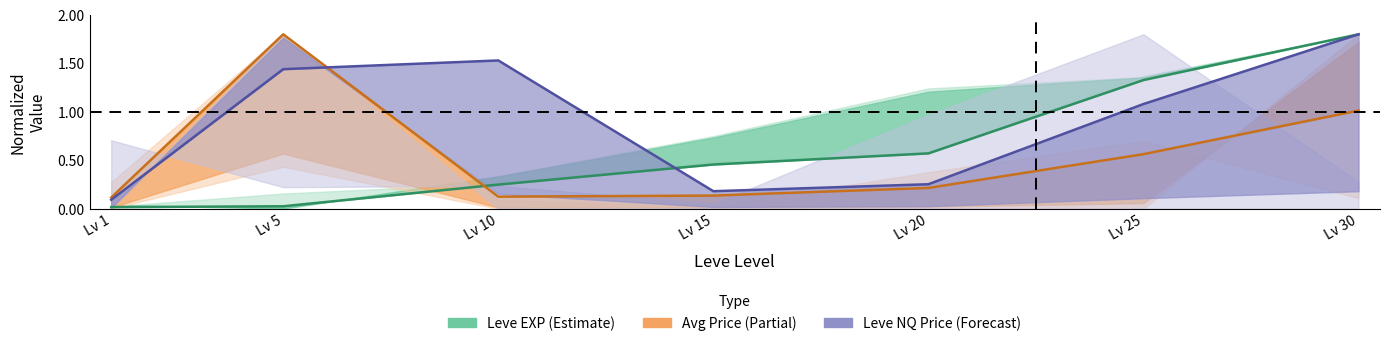

Rank the series by their average value, from lowest to highest.

Avg Market Price (Partial), Leve EXP (Estimate), Leve Price NQ (Forecast)